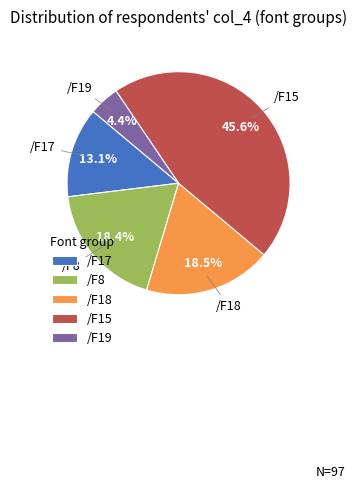

How much of the chart is everything except /F15?

54.4%